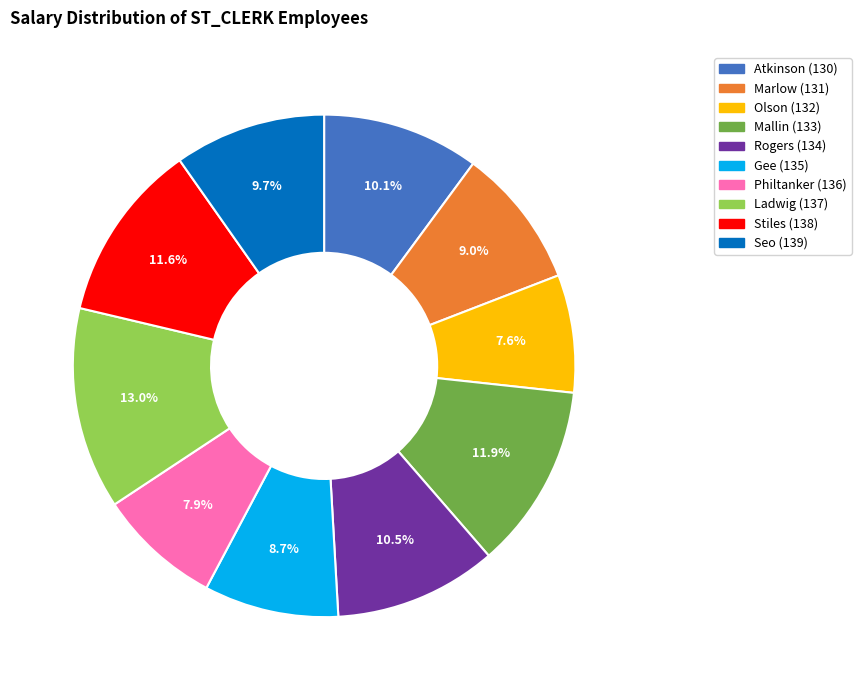

Count the number of slices in the pie.

10